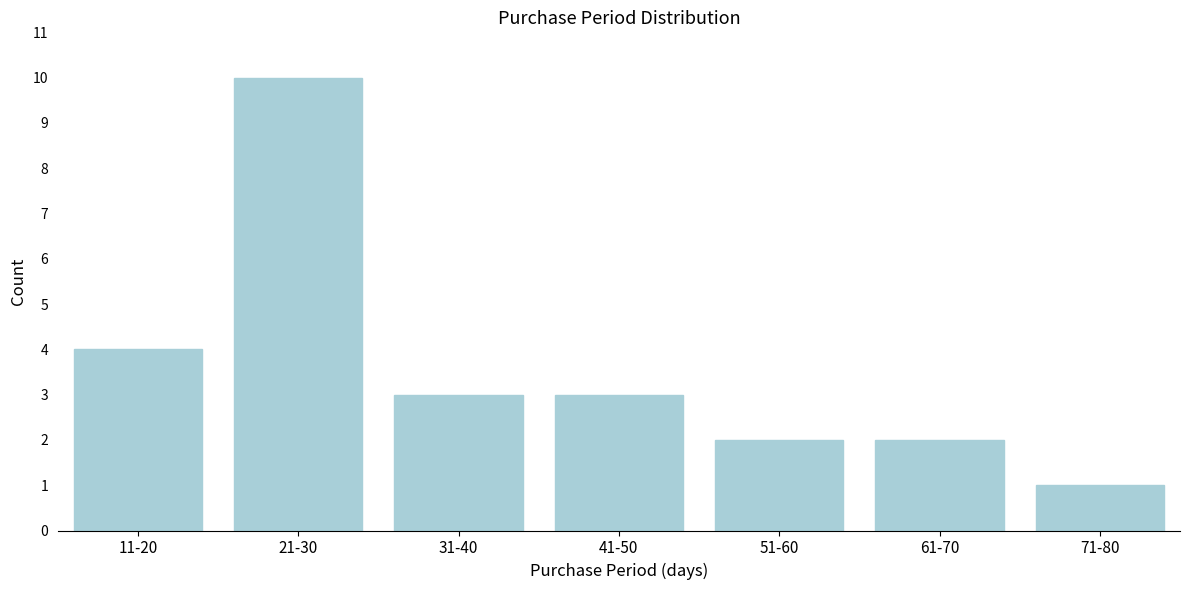

Reading left to right, extract all data points from this chart.

11-20=4	21-30=10	31-40=3	41-50=3	51-60=2	61-70=2	71-80=1